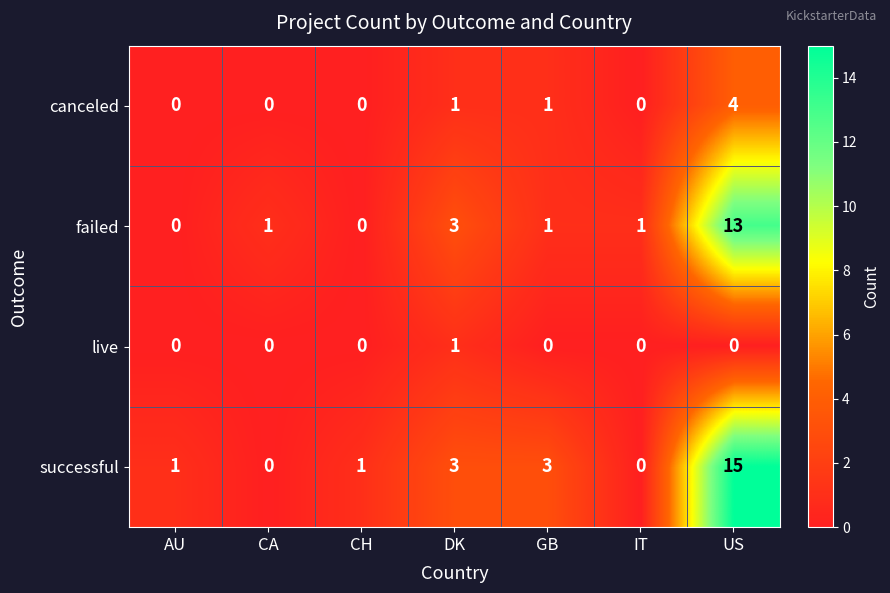

Between CA and GB, which series saw the biggest shift?

successful